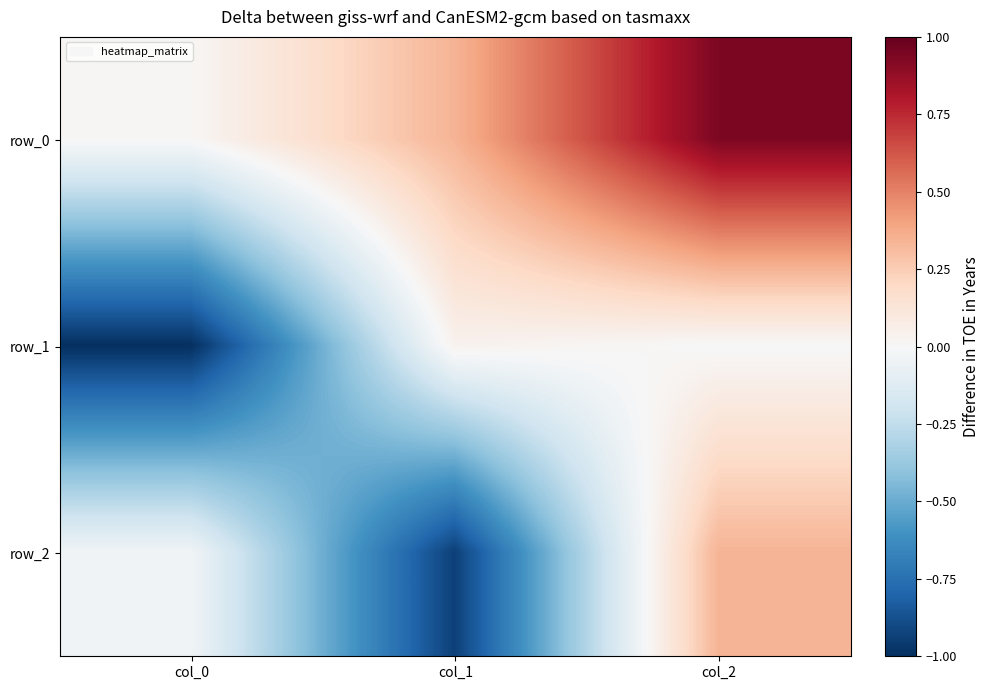

Which series has the largest total across all categories?

row_0